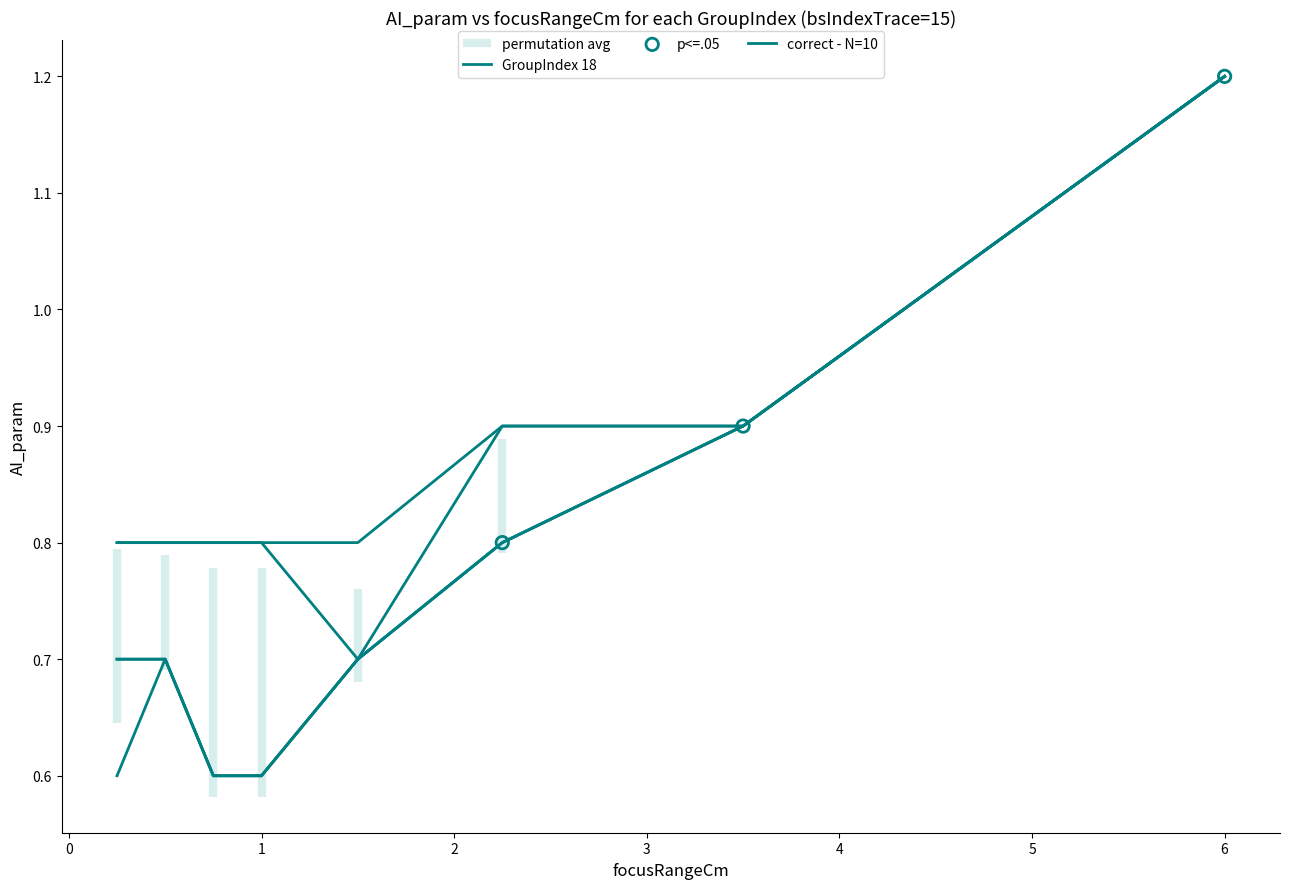

At how many categories does at least one series exceed 1?

1